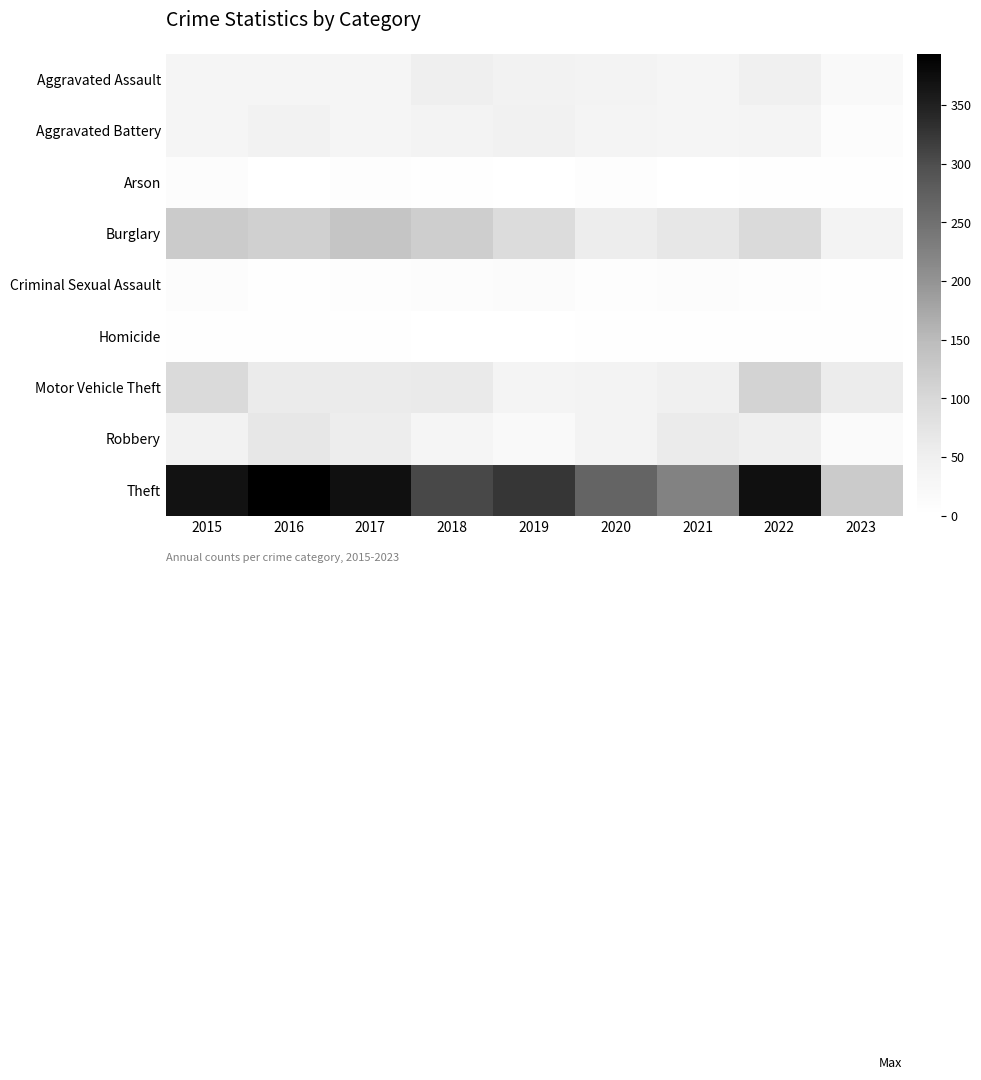

Reading right to left, transcribe all the data shown in this chart.

Aggravated Assault: 2023=19	2022=47	2021=32	2020=39	2019=43	2018=50	2017=32	2016=32	2015=32
Aggravated Battery: 2023=9	2022=36	2021=31	2020=35	2019=44	2018=37	2017=32	2016=41	2015=31
Arson: 2023=2	2022=2	2021=0	2020=6	2019=1	2018=2	2017=5	2016=1	2015=9
Burglary: 2023=37	2022=94	2021=67	2020=56	2019=92	2018=117	2017=133	2016=113	2015=123
Criminal Sexual Assault: 2023=3	2022=7	2021=10	2020=6	2019=11	2018=9	2017=7	2016=2	2015=9
Homicide: 2023=2	2022=2	2021=2	2020=4	2019=0	2018=0	2017=2	2016=2	2015=3
Motor Vehicle Theft: 2023=57	2022=109	2021=49	2020=40	2019=35	2018=63	2017=59	2016=59	2015=96
Robbery: 2023=14	2022=50	2021=59	2020=40	2019=17	2018=33	2017=55	2016=69	2015=41
Theft: 2023=123	2022=371	2021=224	2020=267	2019=325	2018=305	2017=372	2016=394	2015=369